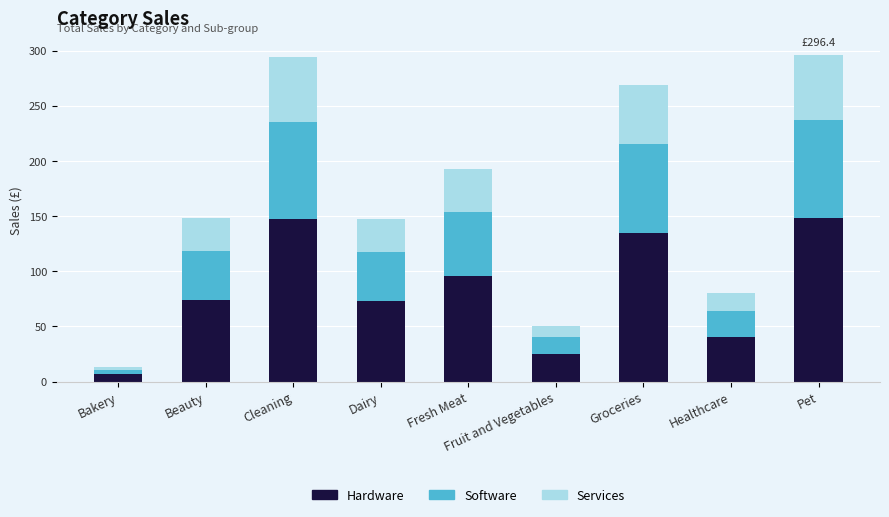

True or false: Hardware has a value of 25.9 at Fresh Meat.

False